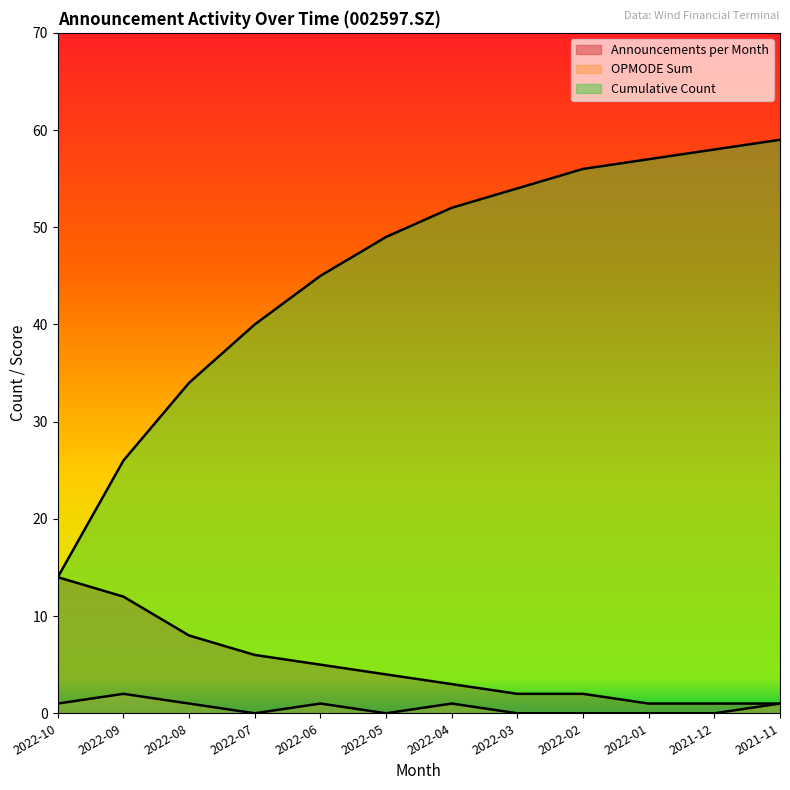

What is the difference between the Cumulative Count values at 2022-07 and 2022-02?

16